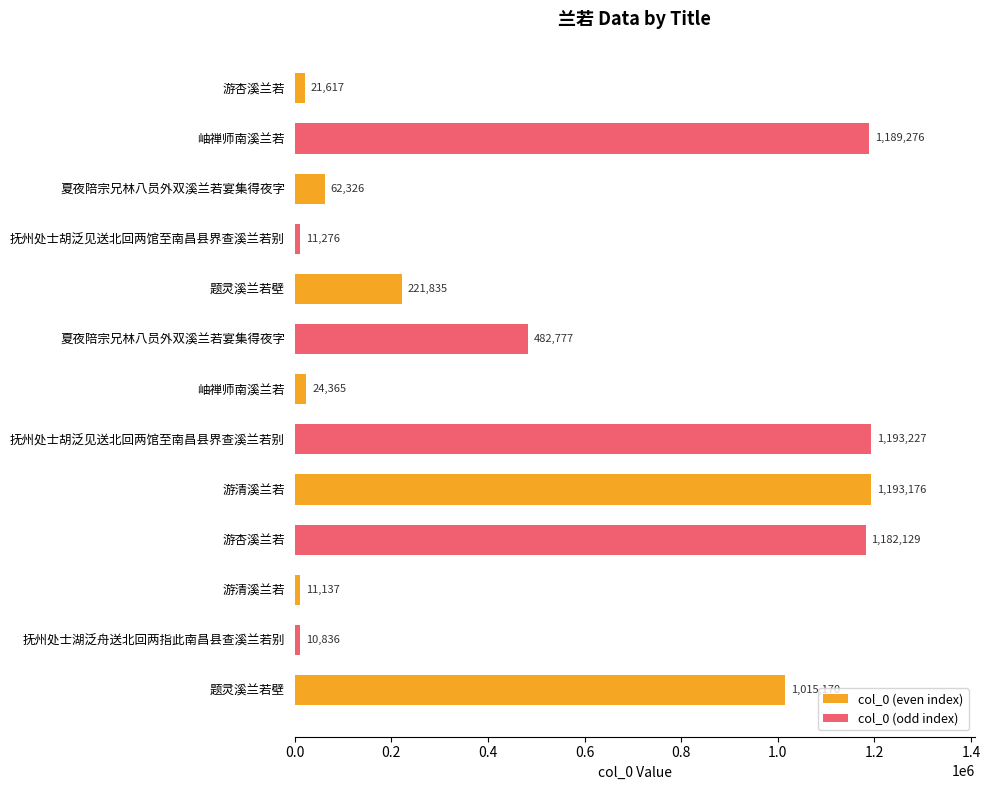

Which label corresponds to the smallest value in the chart?

抚州处士湖泛舟送北回两指此南昌县查溪兰若别